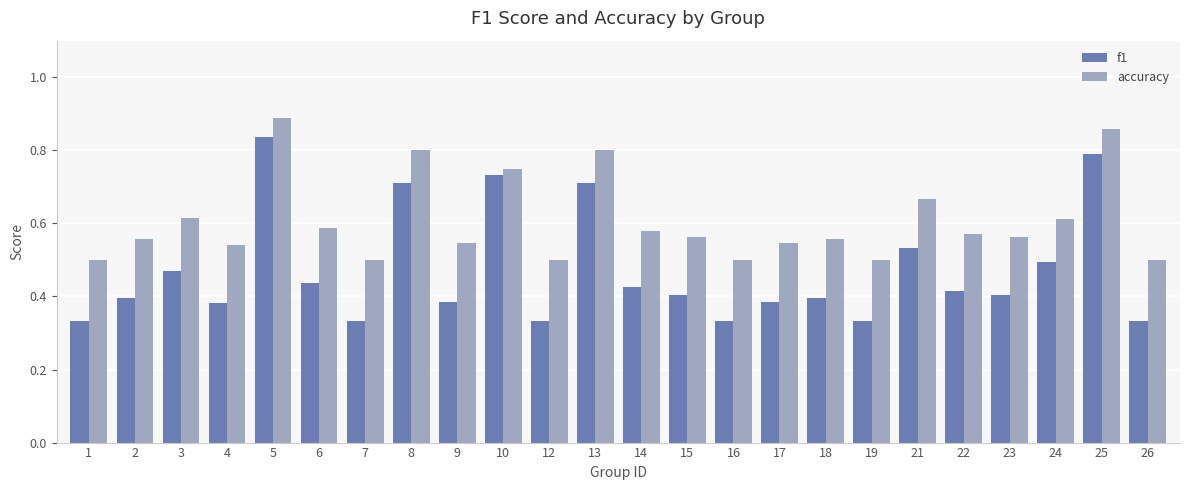

Between 18 and 19, which series saw the biggest shift?

f1